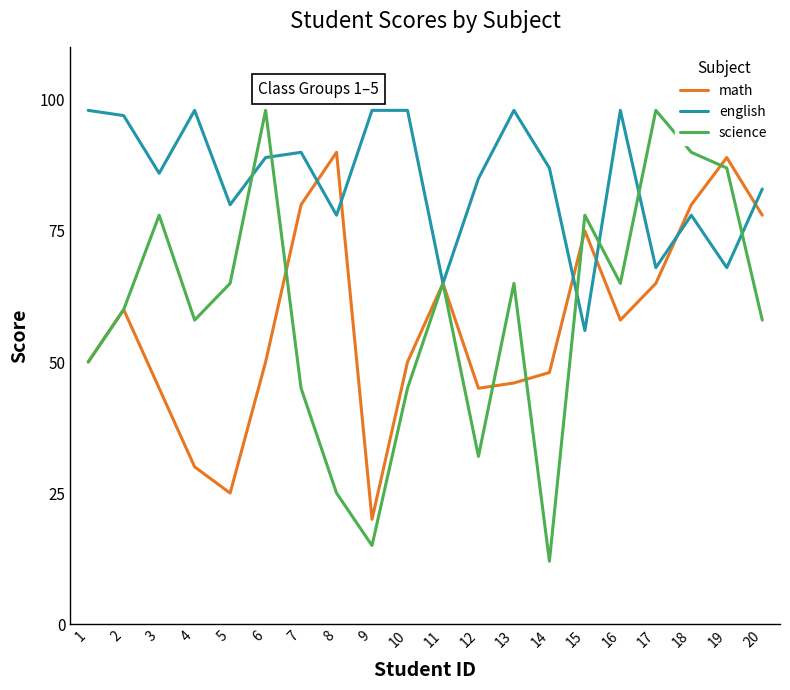

Is it true that science equals 90 at 18?

True